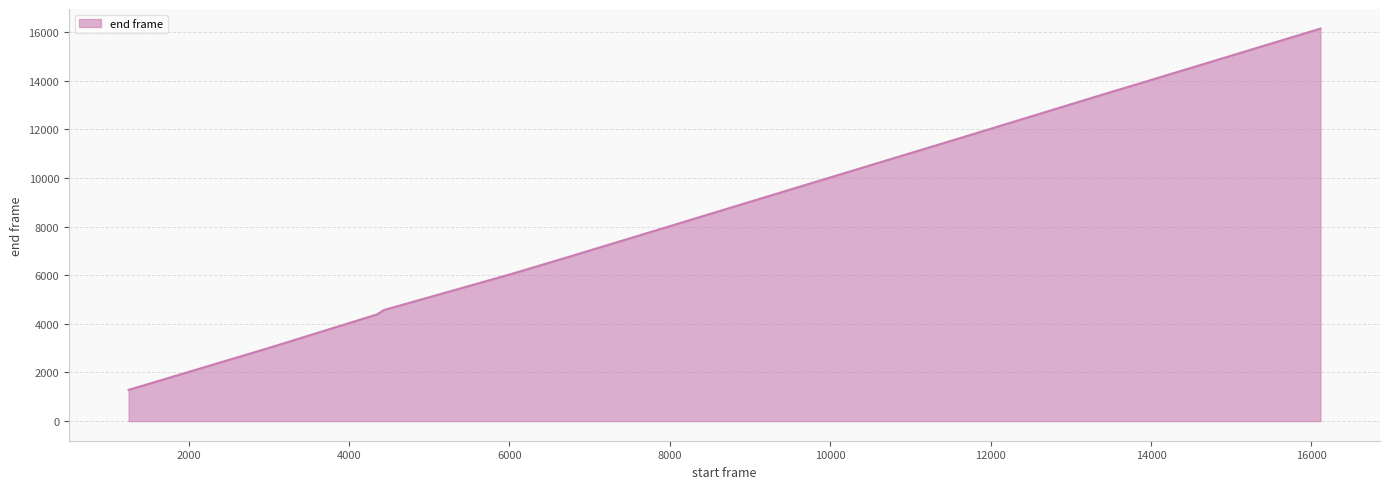

What is the greatest value displayed?

16147